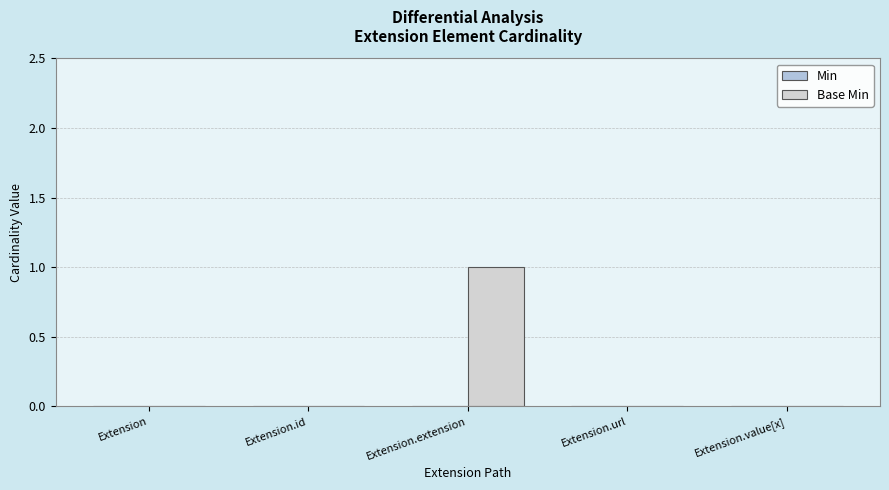

Reading left to right, list all the values displayed in this chart.

Min: 0	0	0	0	0
Base Min: 0	0	1	0	0